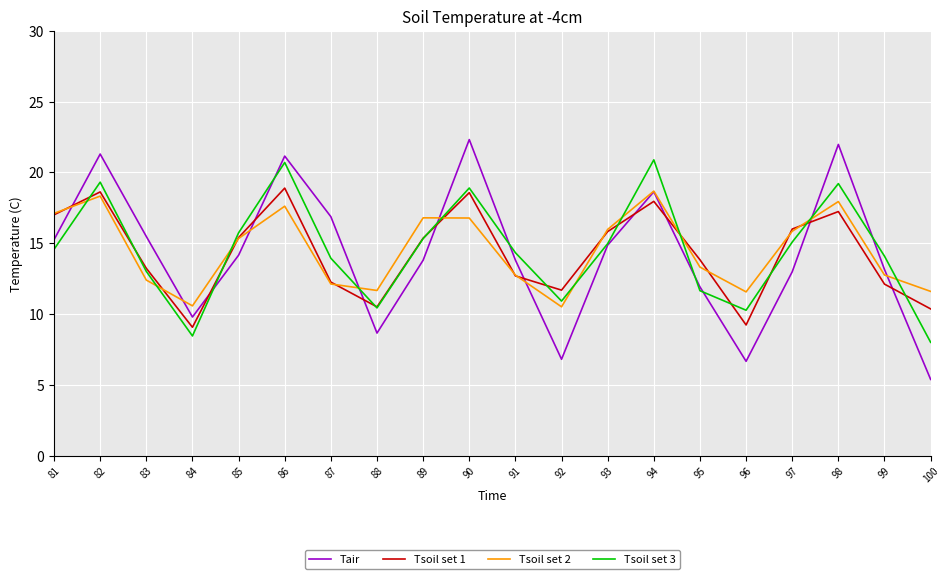

At 100, list the series in order from smallest to largest.

Tair, Tsoil set 3, Tsoil set 1, Tsoil set 2